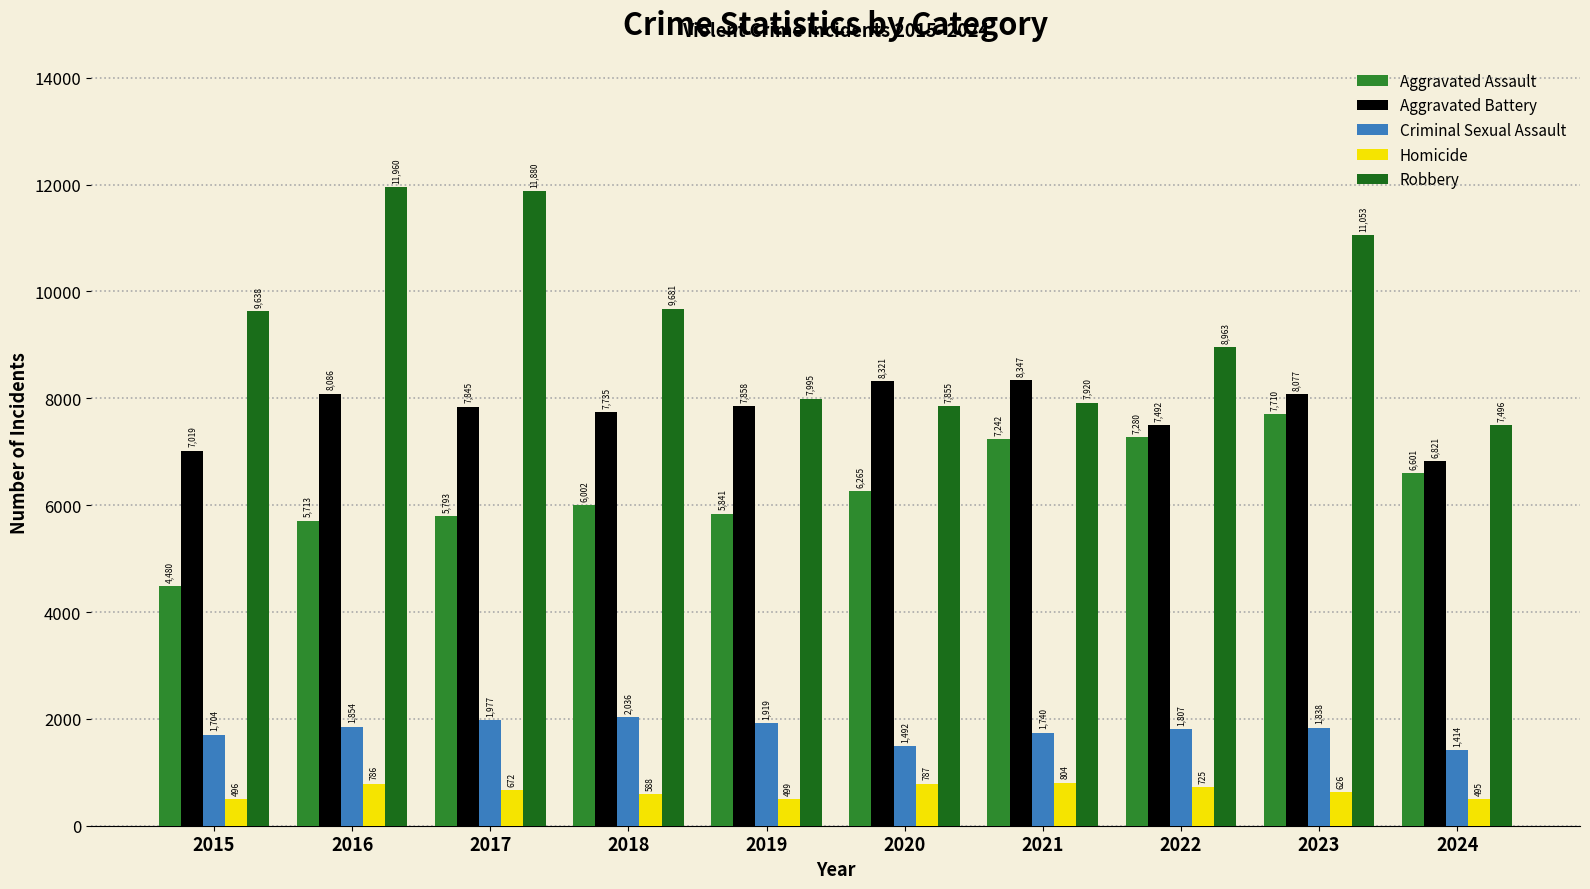

How many values in the Criminal Sexual Assault series are below 1838?

5